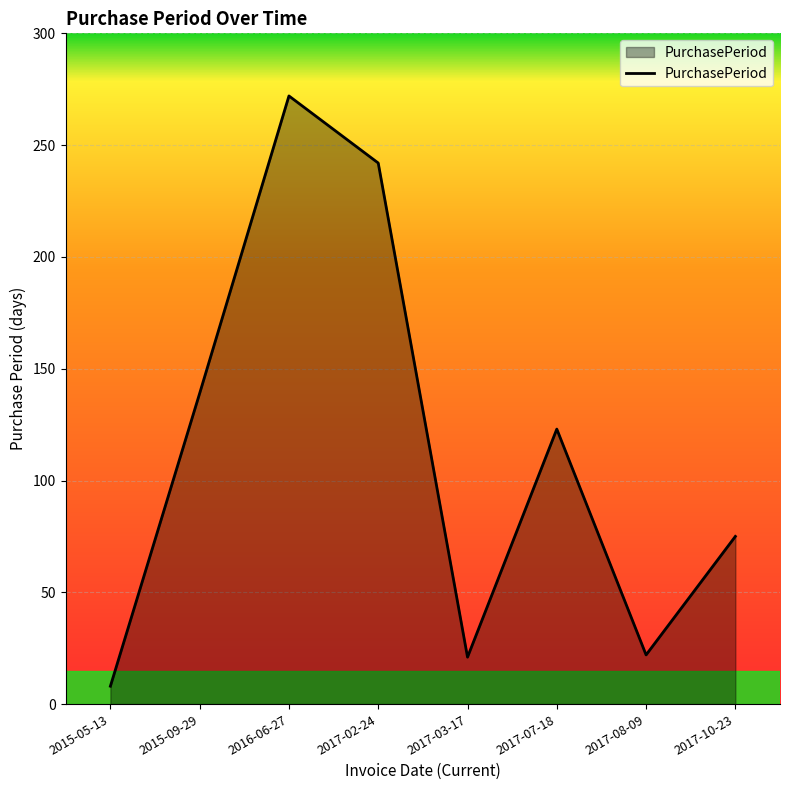

Read the value at 2017-07-18, to the nearest 5.

125